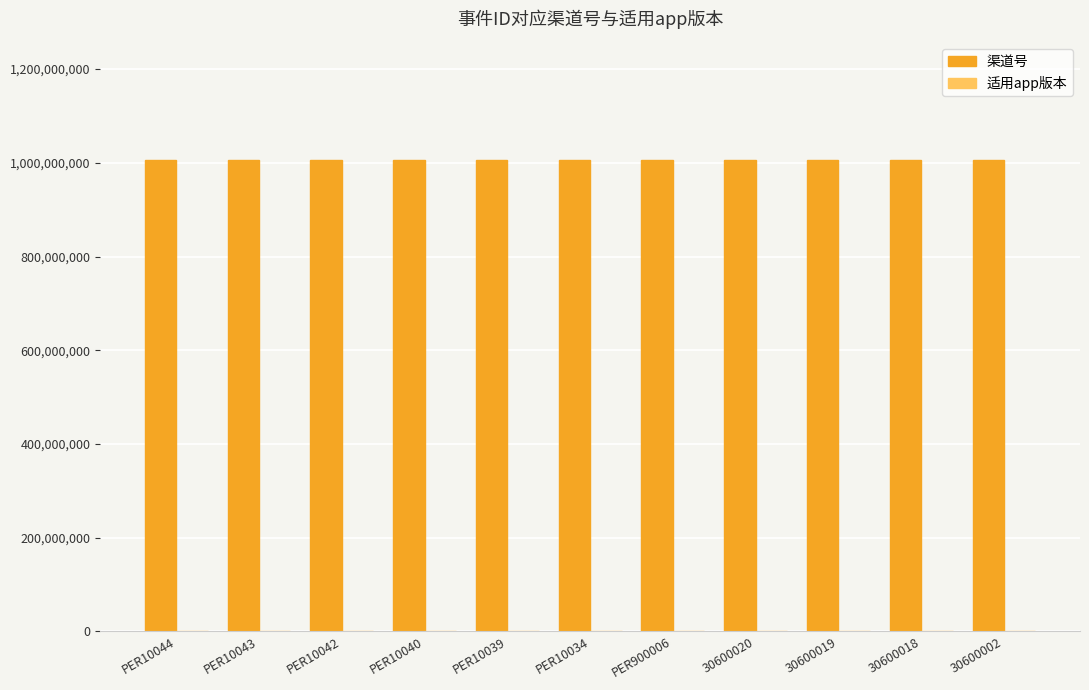

The 渠道号 series shows 203137587 at 30600018. True or false?

False